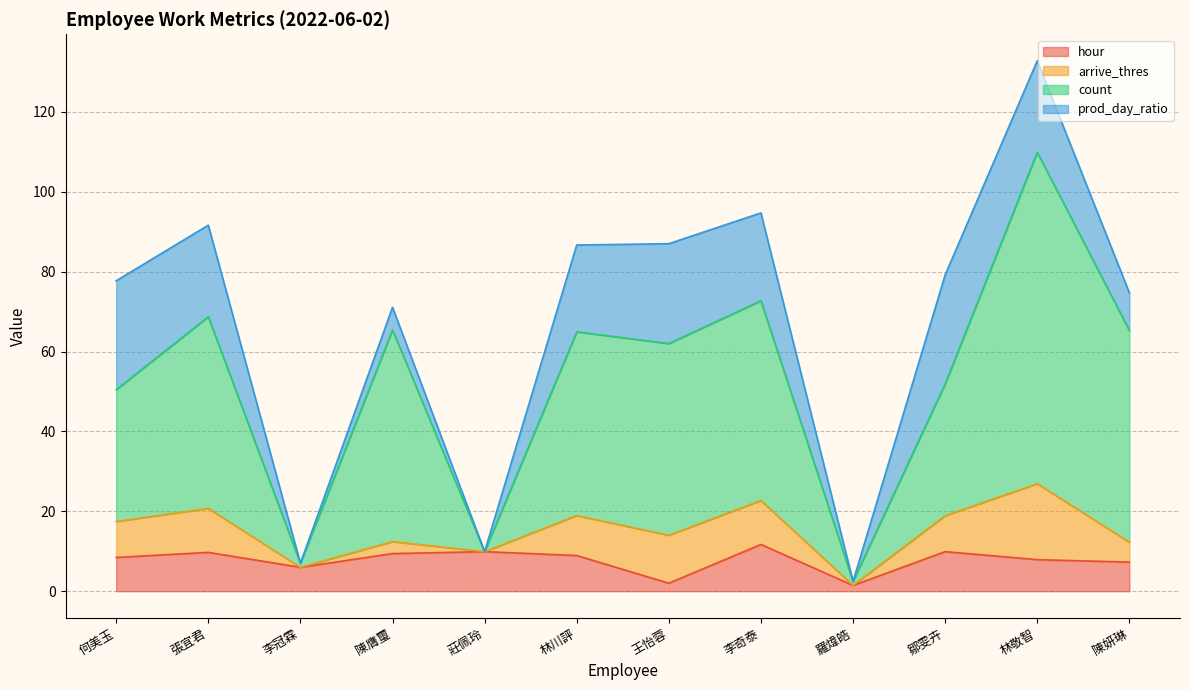

At which category is the sum across all series the highest?

林敬智